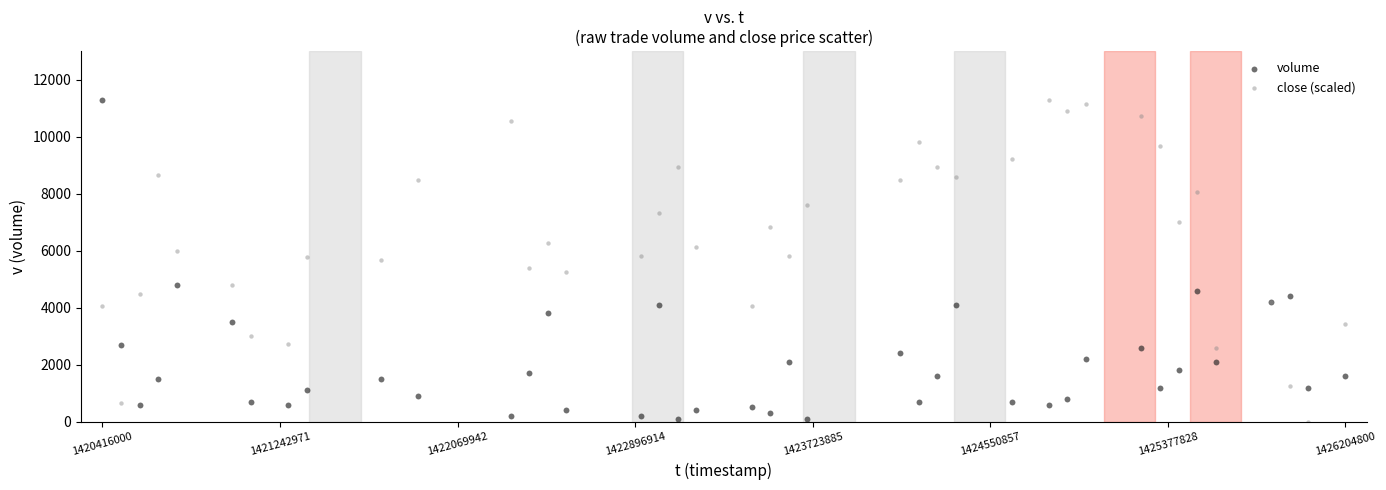

What is the X range (max minus min) for the scatter plot?

5788800.0